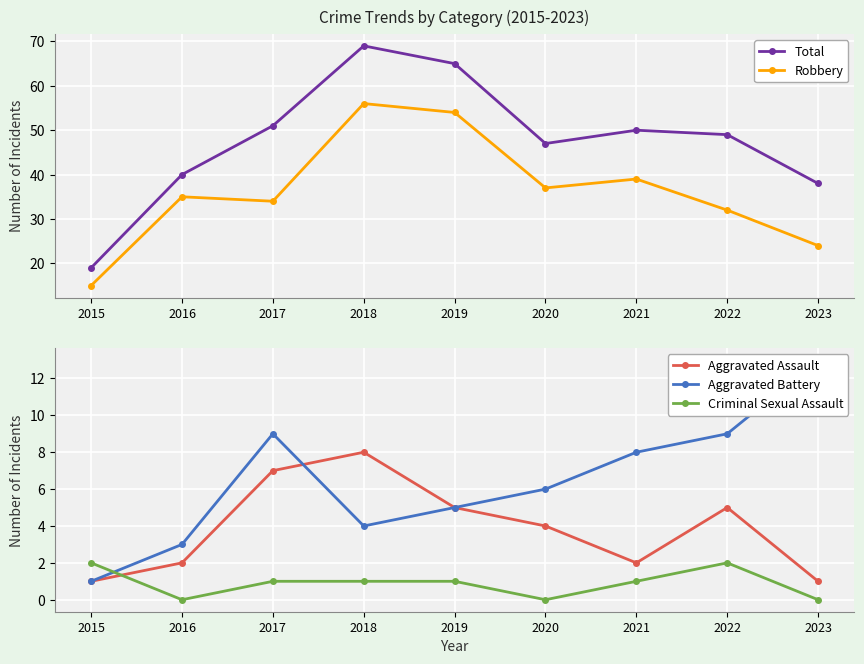

In Criminal Sexual Assault, how many points are higher than both neighbors (excluding endpoints)?

1